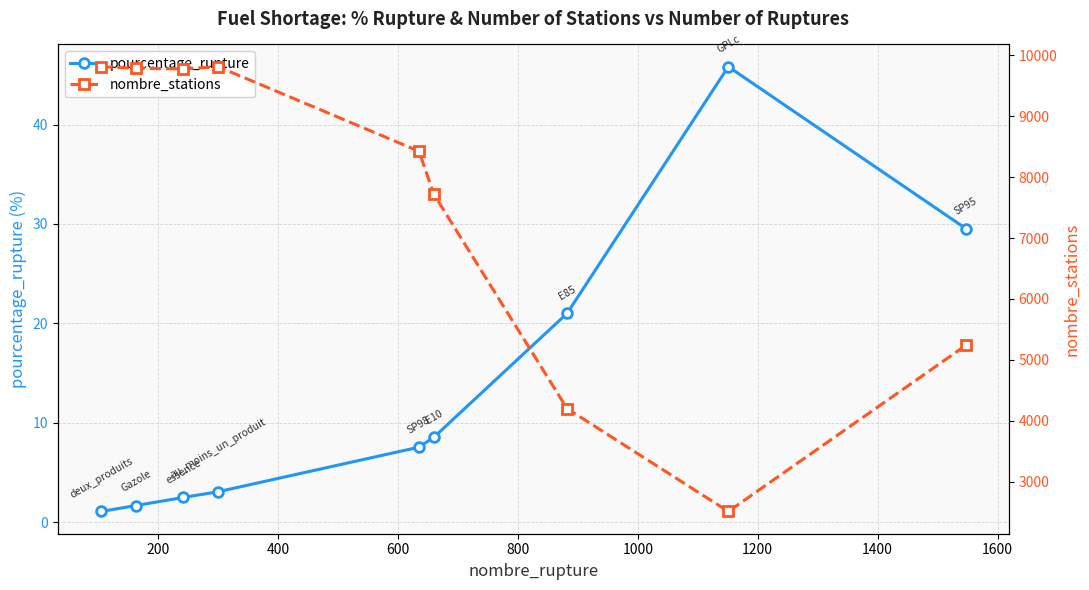

True or false: pourcentage_rupture has more than 0 interior local peaks.

True